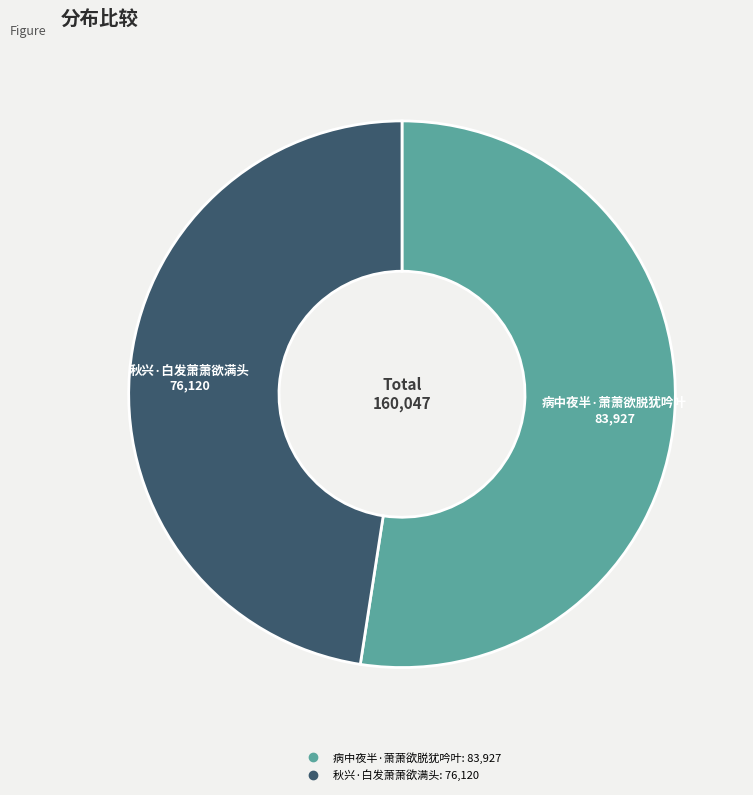

Combined, do 病中夜半·萧萧欲脱犹吟叶 and 秋兴·白发萧萧欲满头 account for over 50%?

Yes